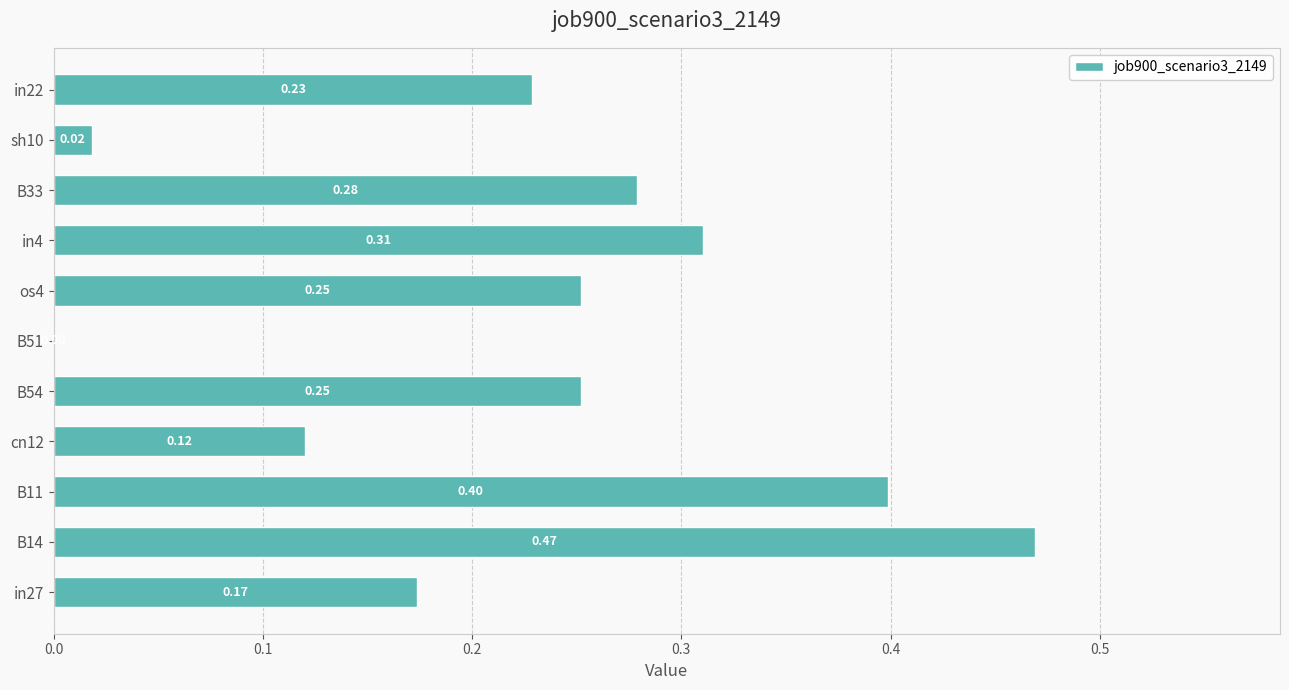

What is the sum of the values at B54 and in4?

0.6